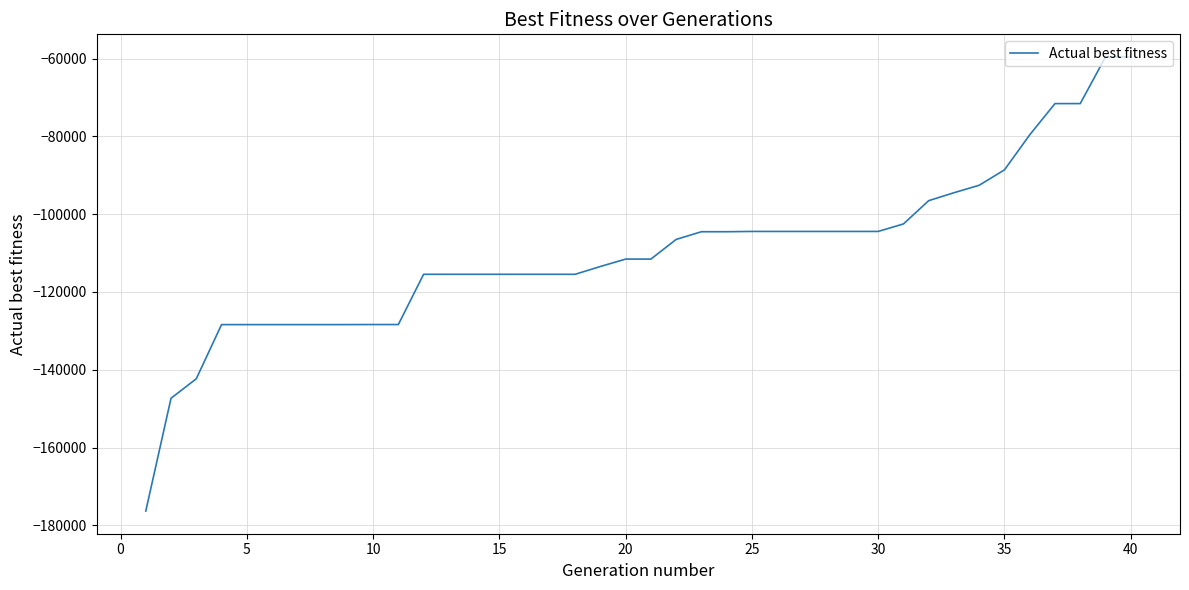

What is the difference between the maximum and minimum values?

116725